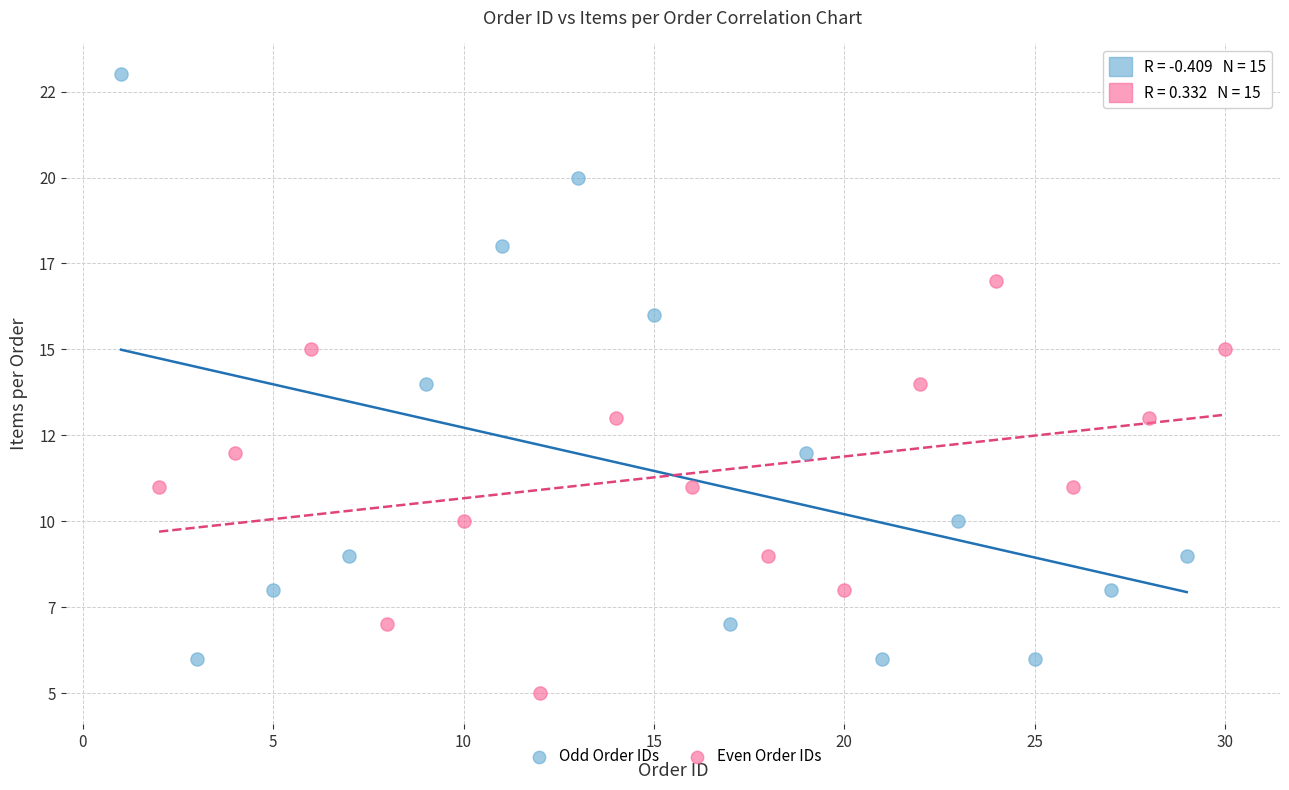

What are all the series names shown in the legend?

Odd Order IDs, Even Order IDs